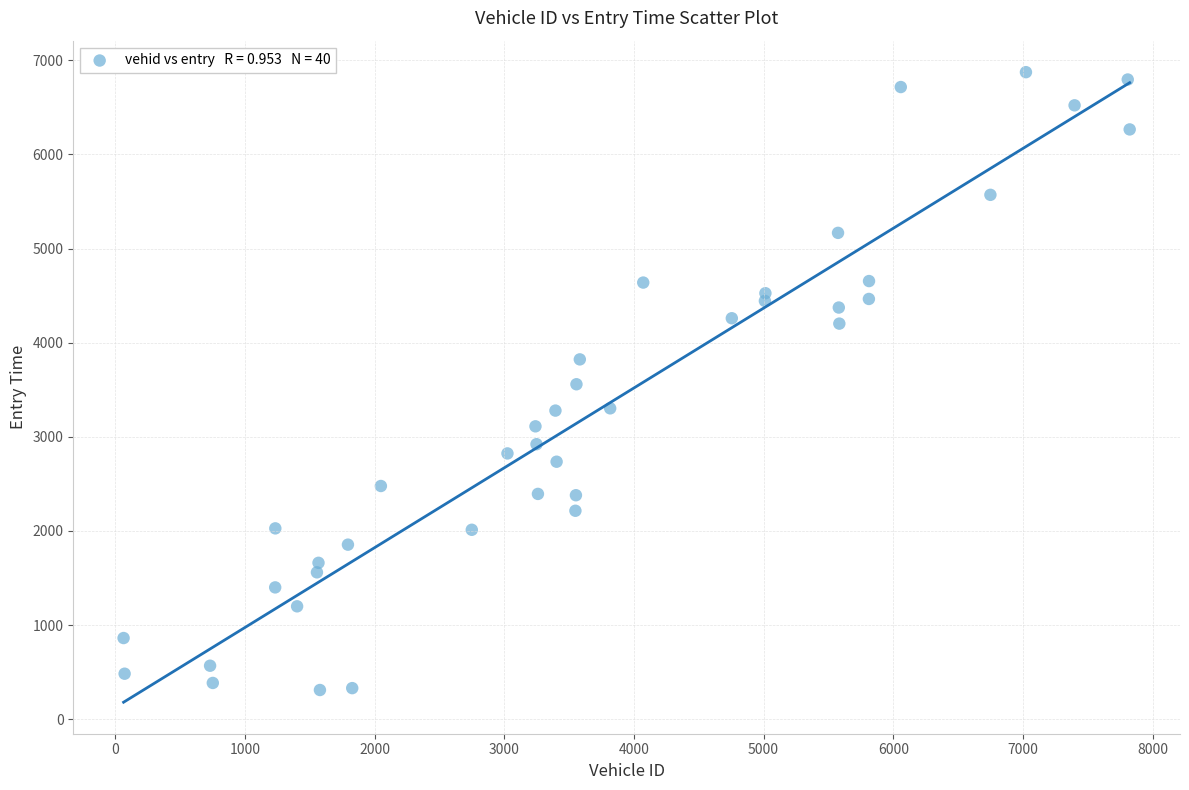

What is the range of Y values (max minus min)?

6563.1